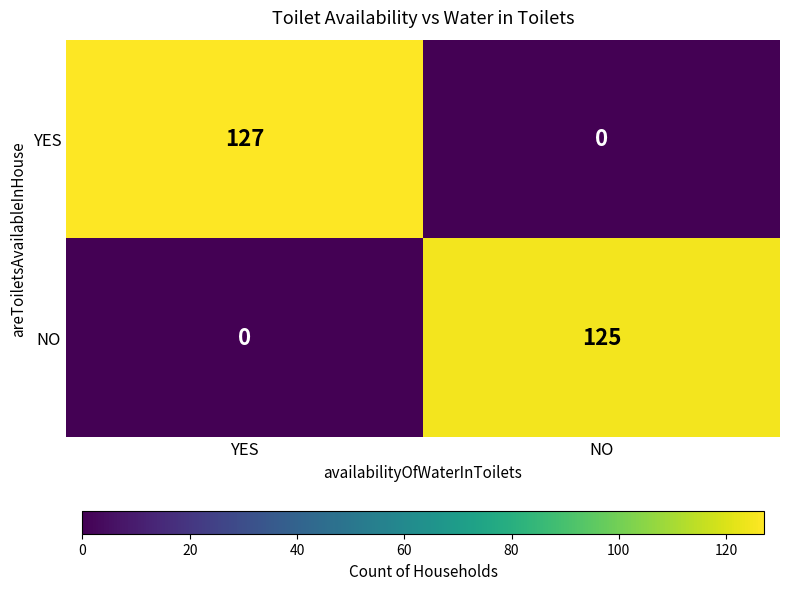

At which category is the sum across all series the highest?

YES